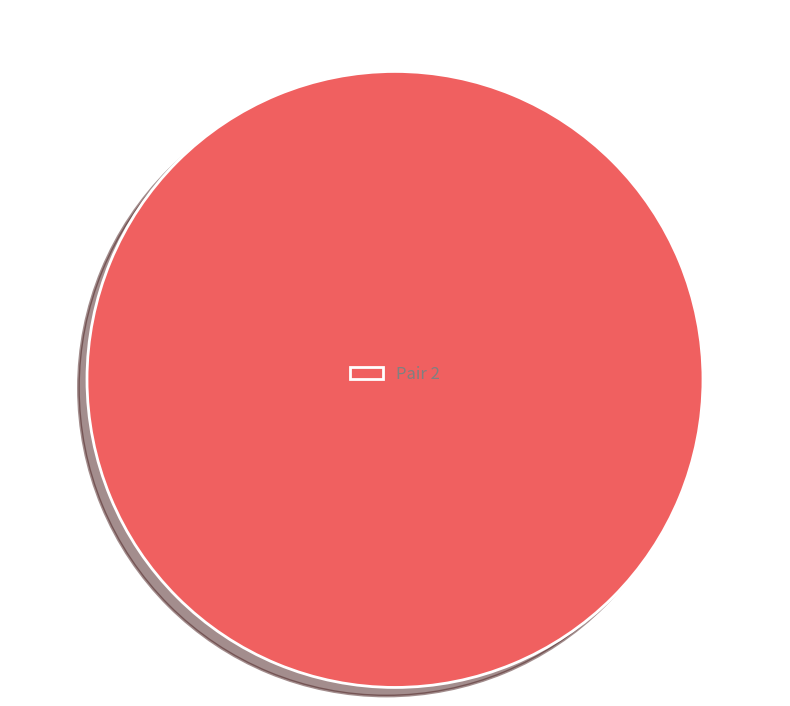

Is there any slice that represents more than half of the pie?

Yes